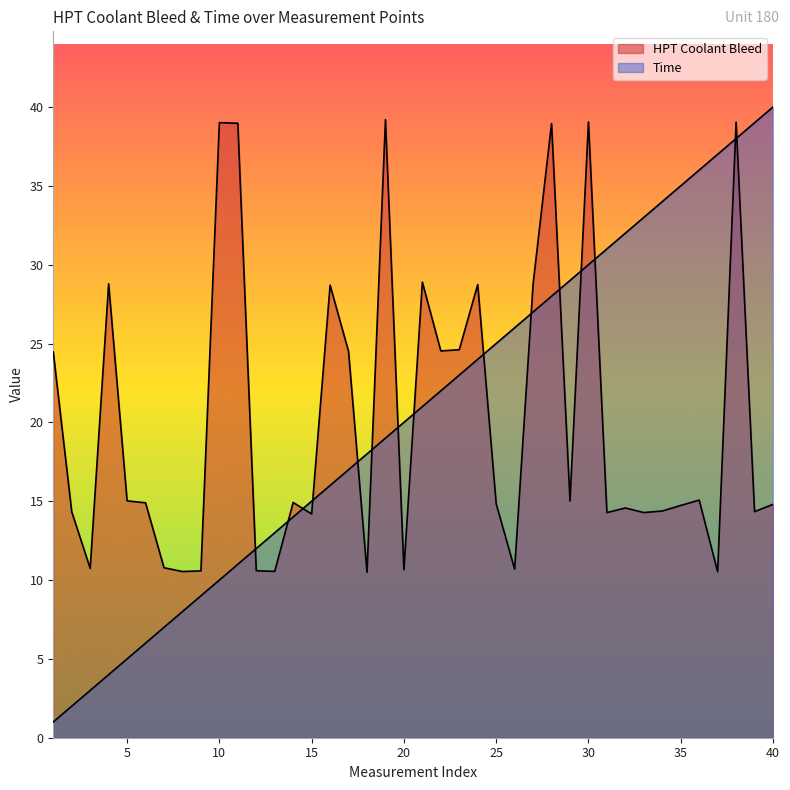

Rank the series by their maximum value, from highest to lowest.

Time, HPT Collant Bleed